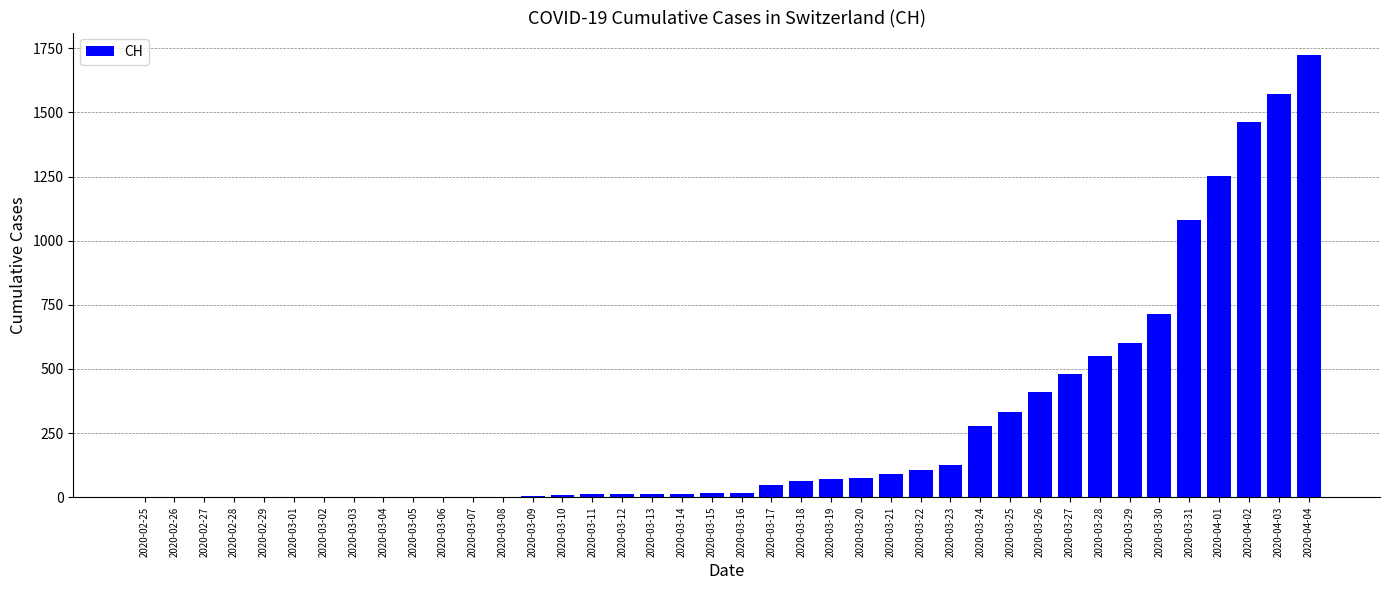

What is the maximum value shown in the chart?

1725